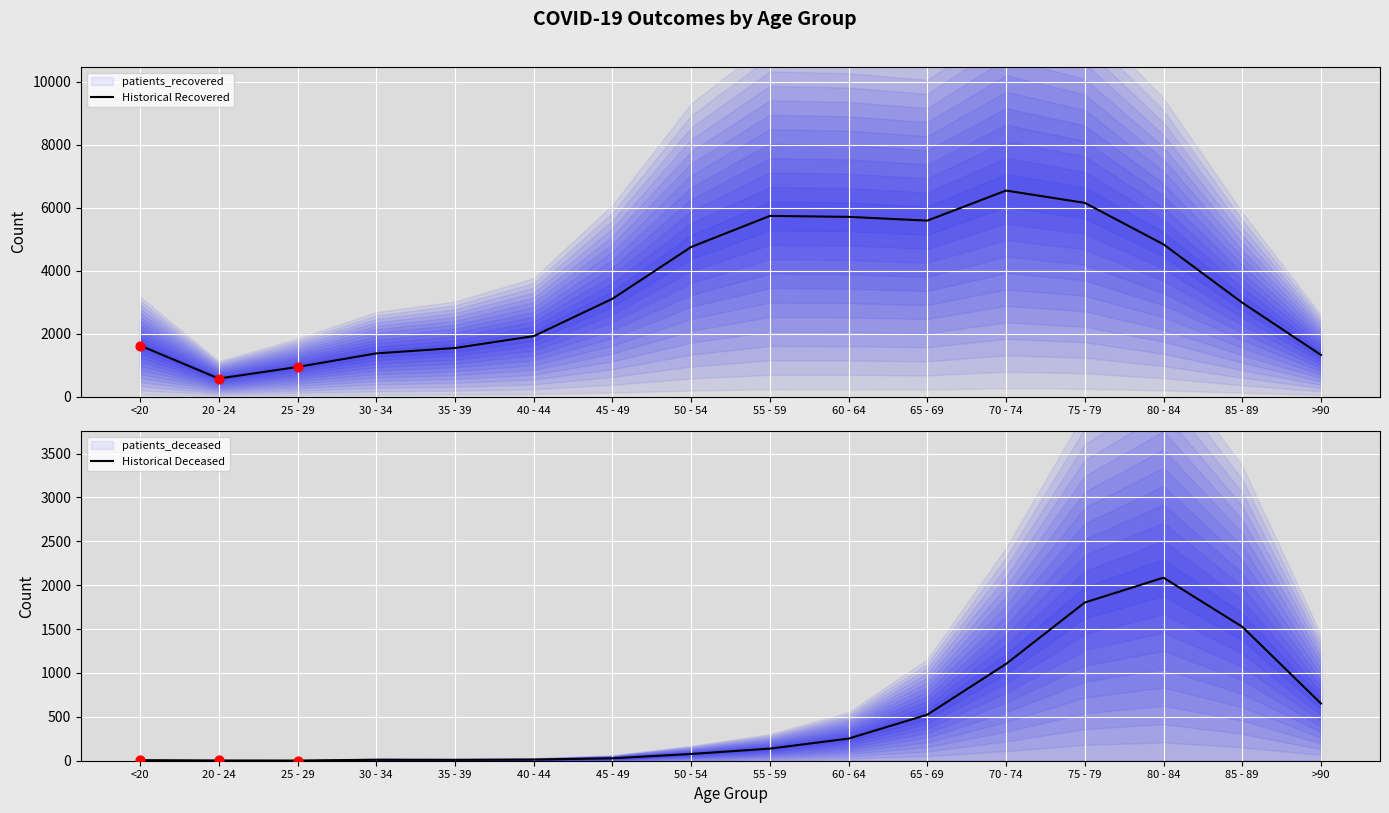

What is the total value across all series at 35 - 39?

1551